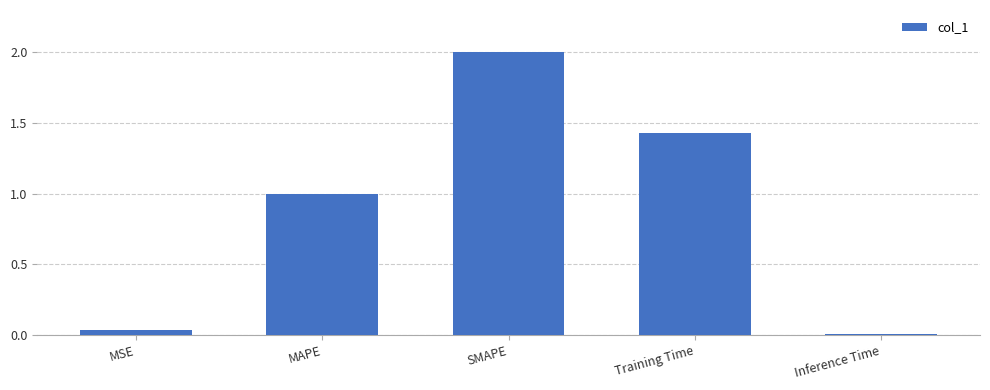

The value at Training Time is 1.9. True or false?

False